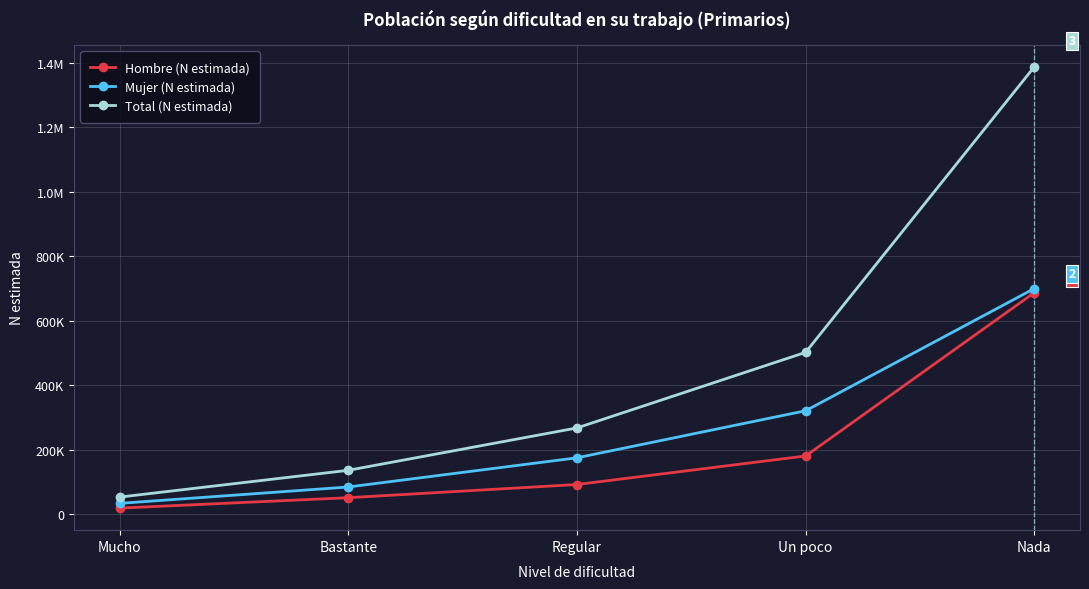

Does the chart have visible grid lines?

Yes